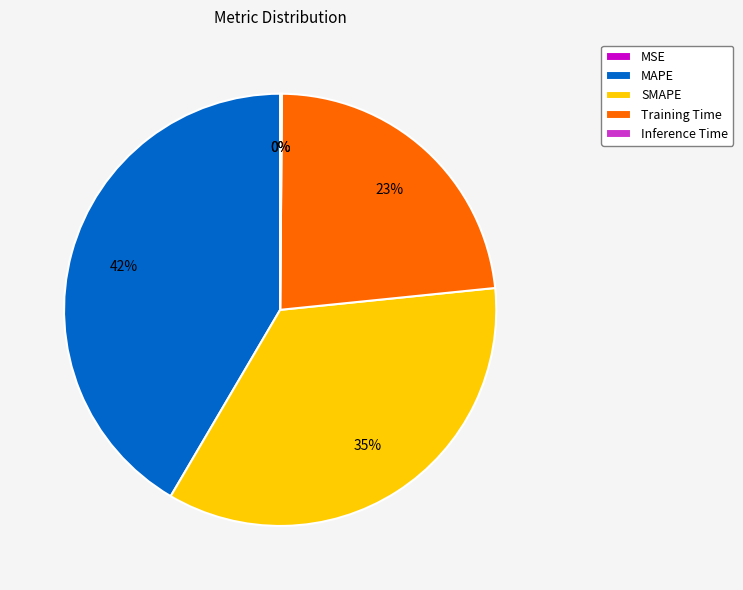

Is it true that MAPE is 42% of the pie?

True